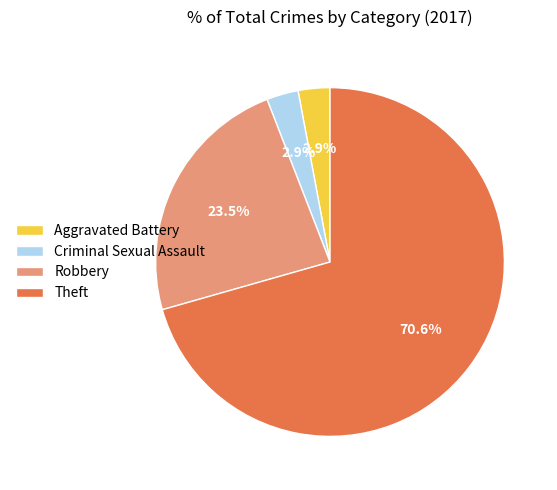

Count the number of slices in the pie.

4